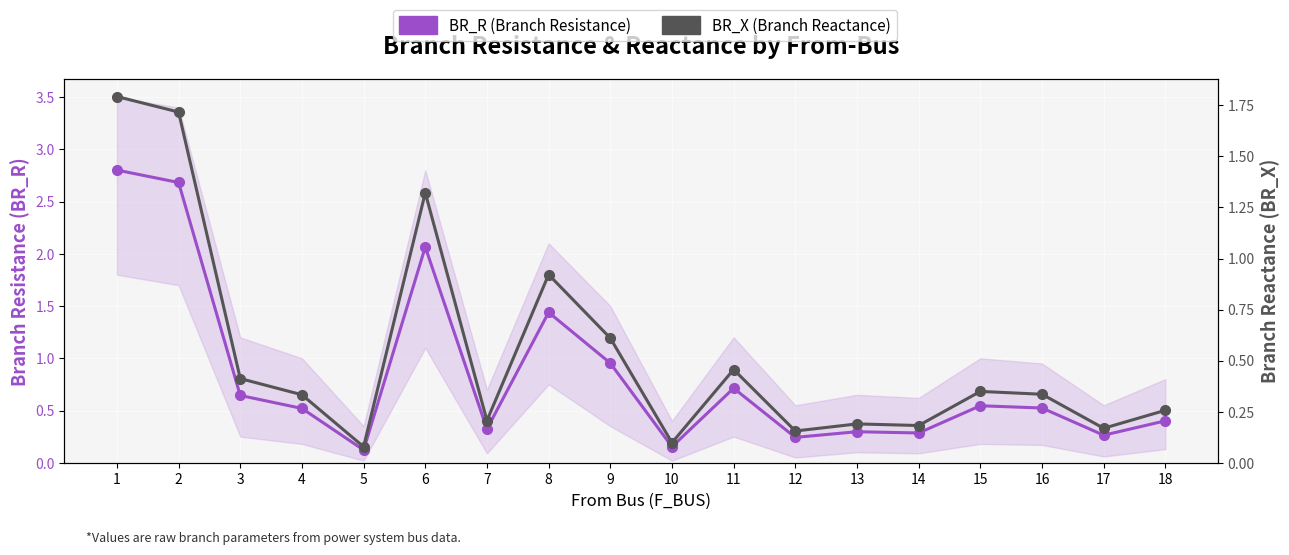

What is the minimum value for BR_R (Branch Resistance)?

0.1